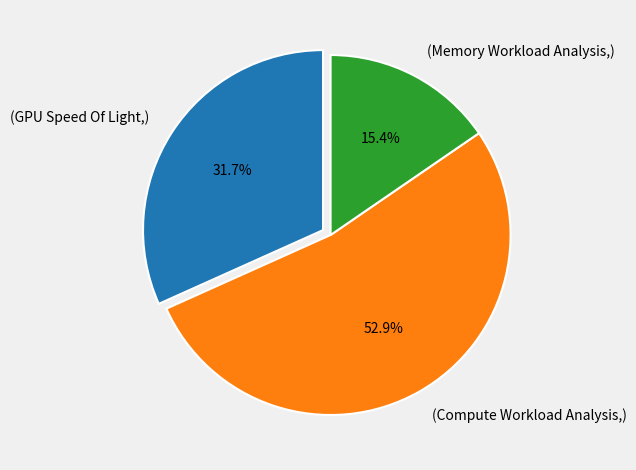

What percentage do (Memory Workload Analysis,) and (Compute Workload Analysis,) together represent?

68.3%